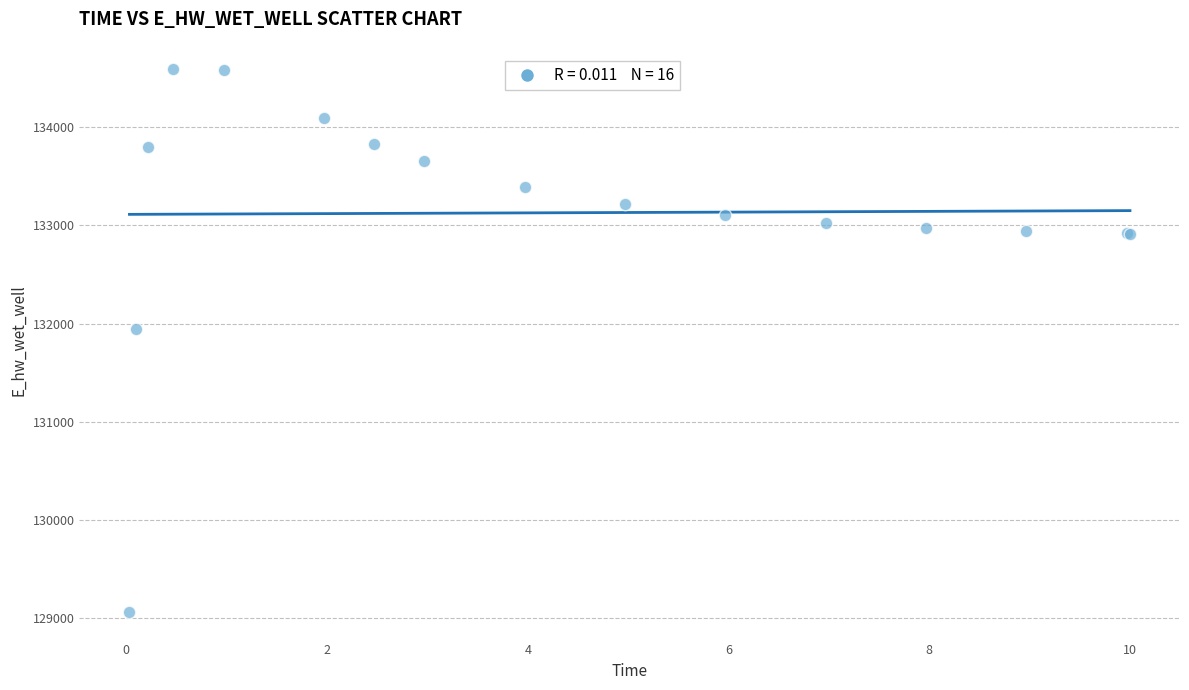

What Y value in the scatter plot is closest to 131826?

131946.5